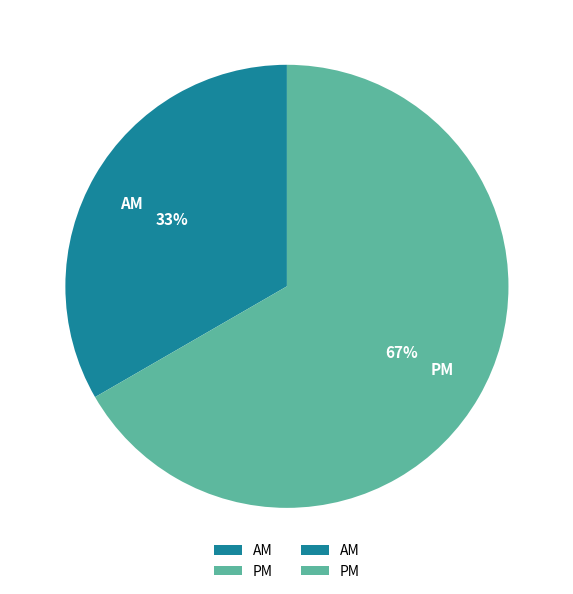

Is there a majority slice in this chart?

Yes